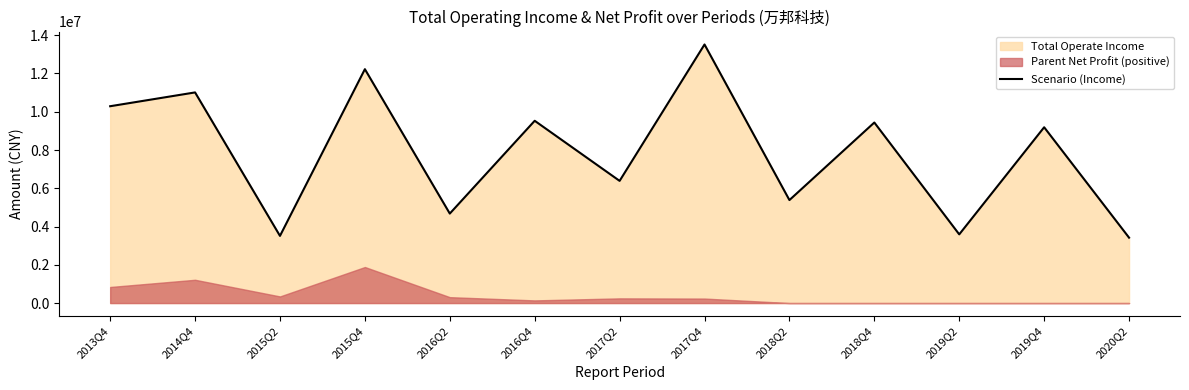

Is it true that the value at 2016Q4 is 9528053.6?

True